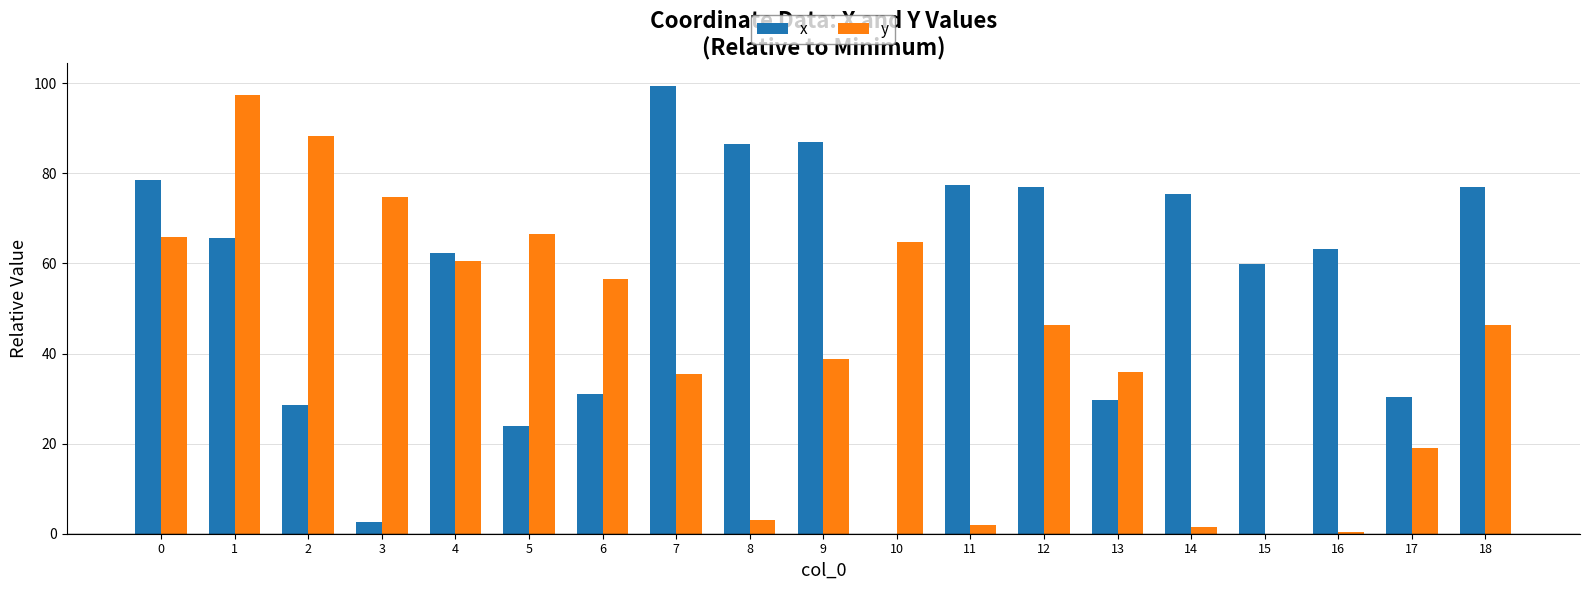

What is the sum of all y values?

803.6